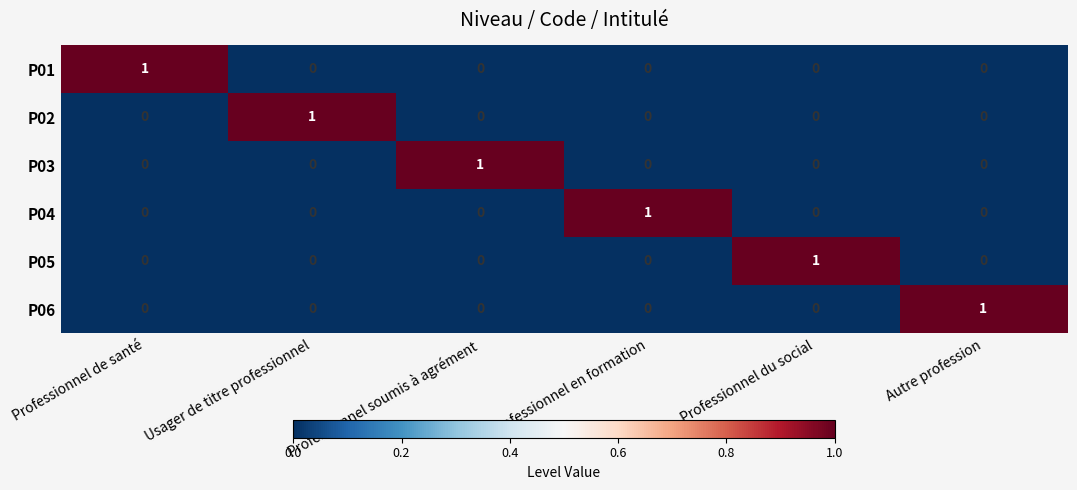

Count the P06 values in the range 0 to 1.

6